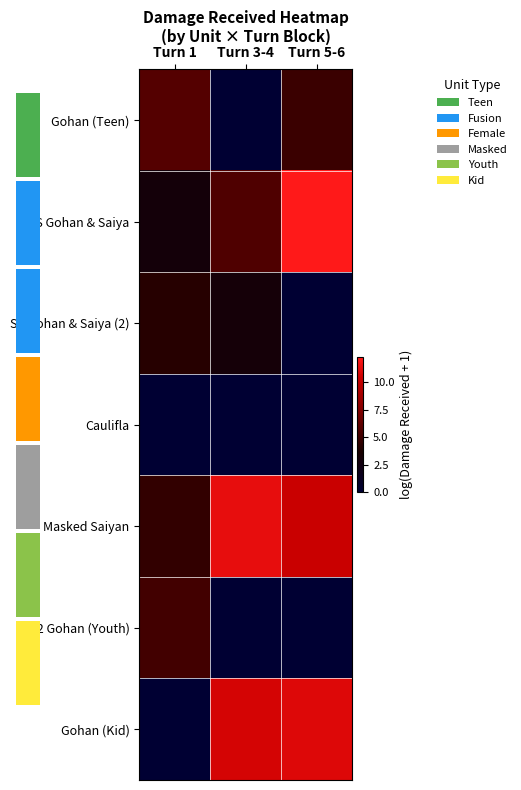

Which series has the largest total across all categories?

Masked Saiyan